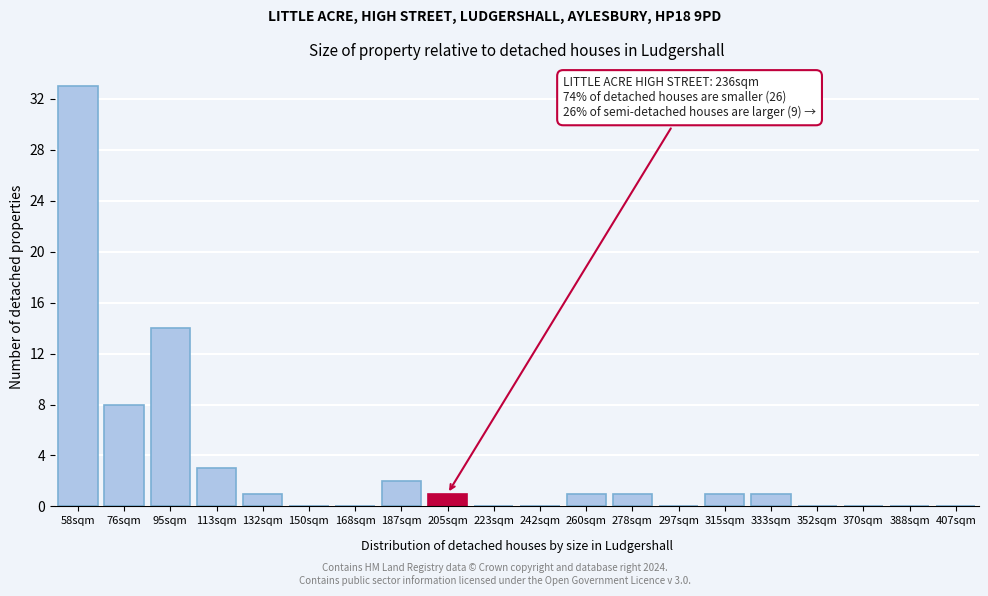

Reading left to right, list all the values displayed in this chart.

58sqm=33	76sqm=8	95sqm=14	113sqm=3	132sqm=1	150sqm=0	168sqm=0	187sqm=2	205sqm=1	223sqm=0	242sqm=0	260sqm=1	278sqm=1	297sqm=0	315sqm=1	333sqm=1	352sqm=0	370sqm=0	388sqm=0	407sqm=0